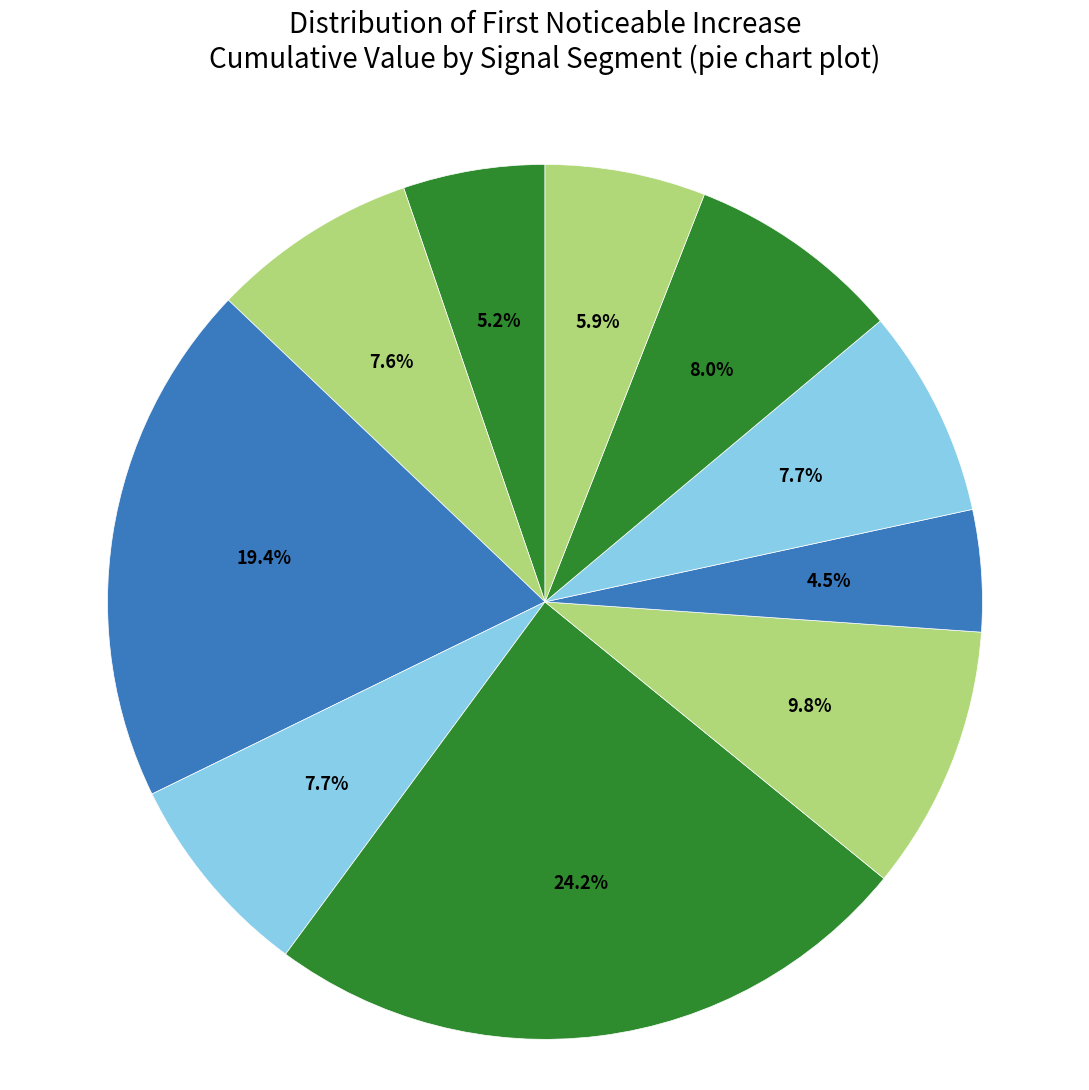

How many slices are in this pie chart?

10